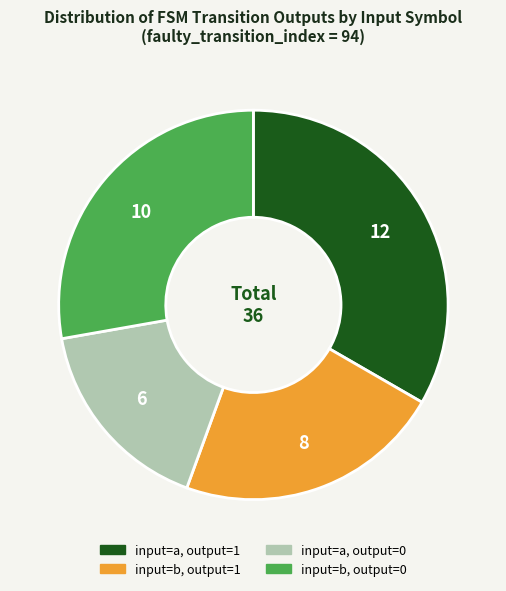

Does any single category account for the majority?

No